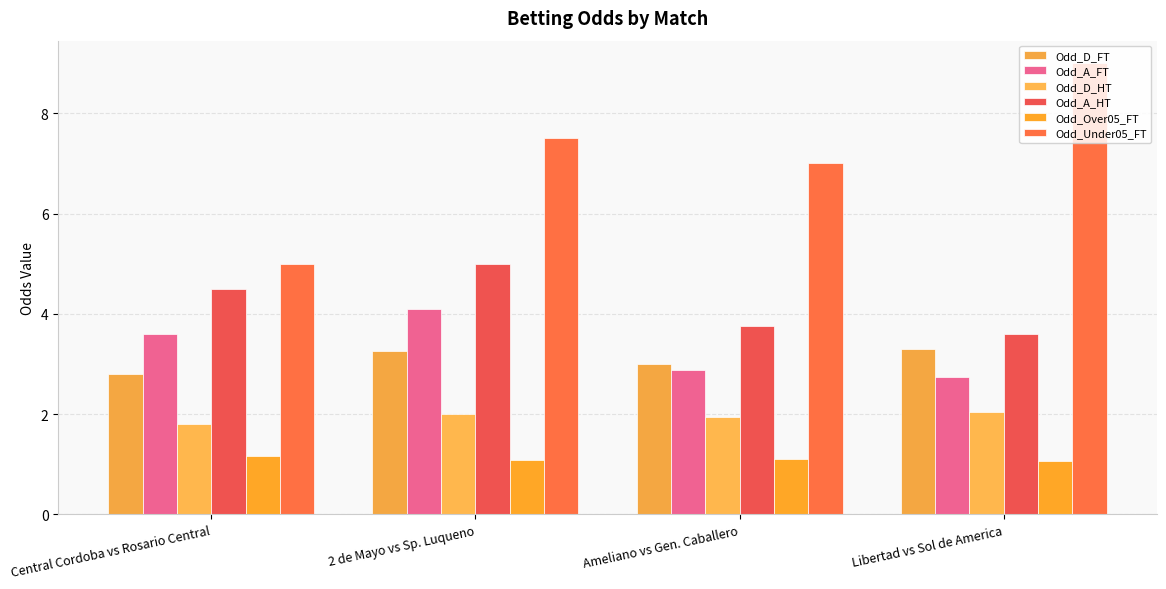

Which label corresponds to the largest value in the chart?

Libertad vs Sol de America